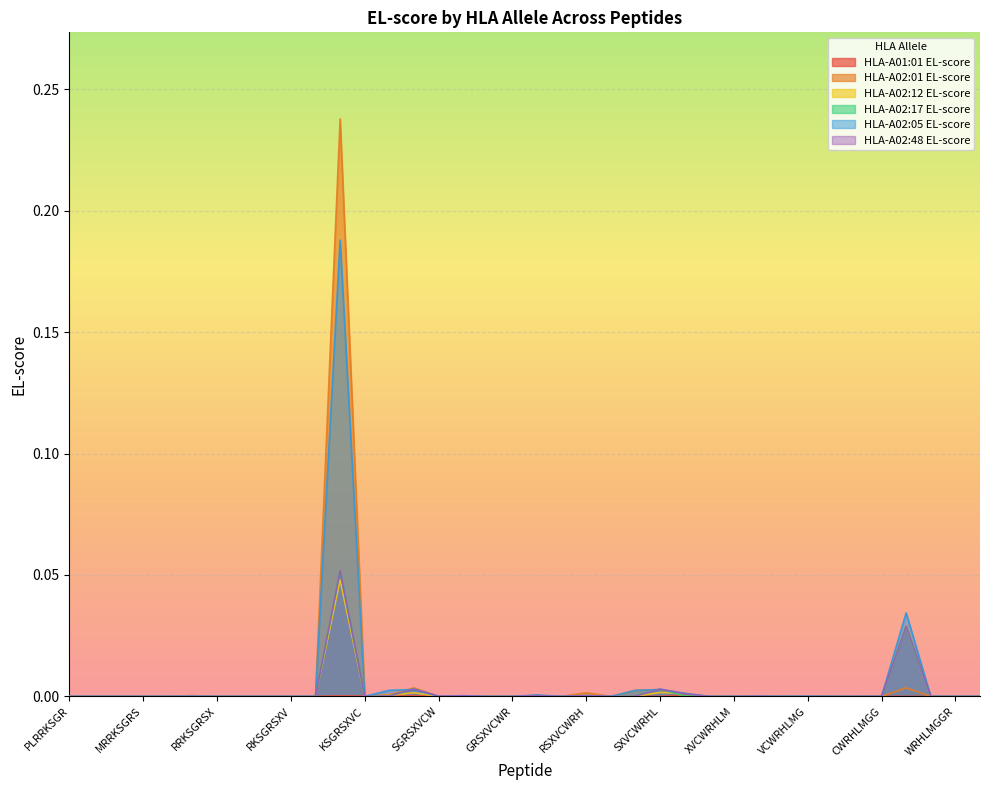

Which series has the largest total across all categories?

HLA-A02:01 EL-score